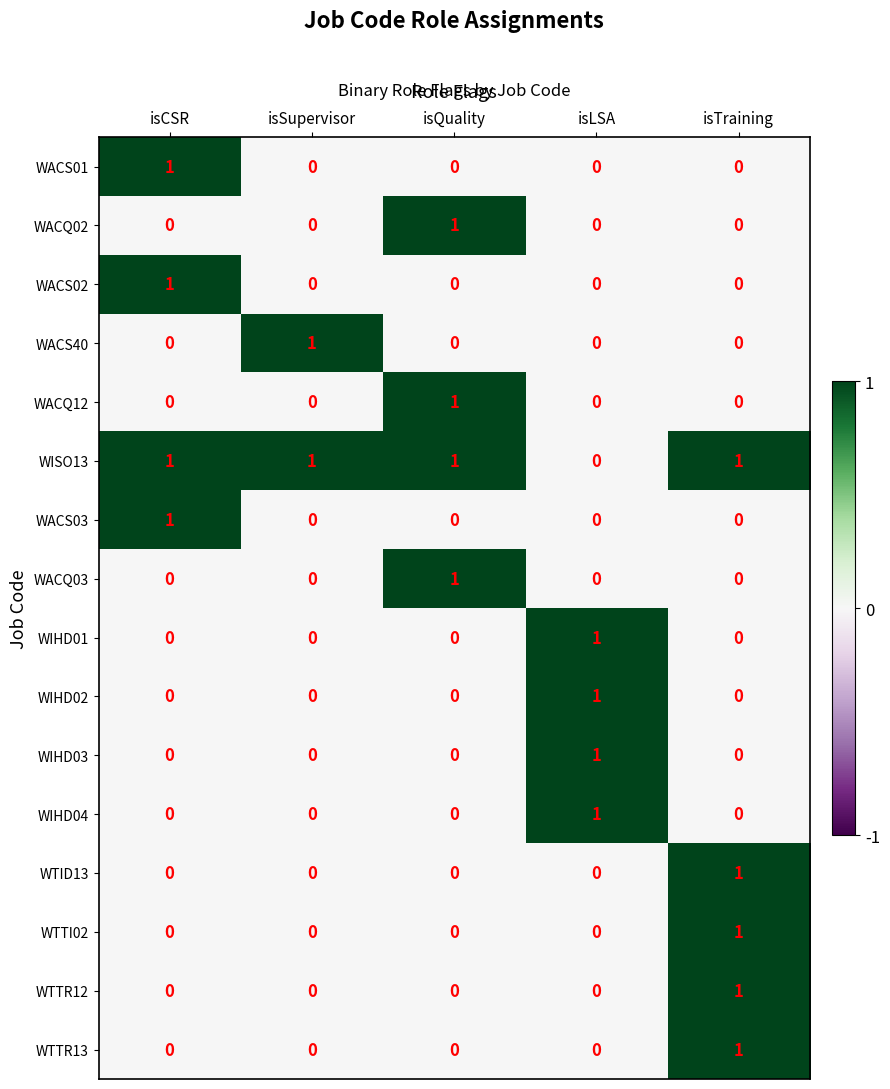

How many WACQ02 values are between 0 and 1?

5